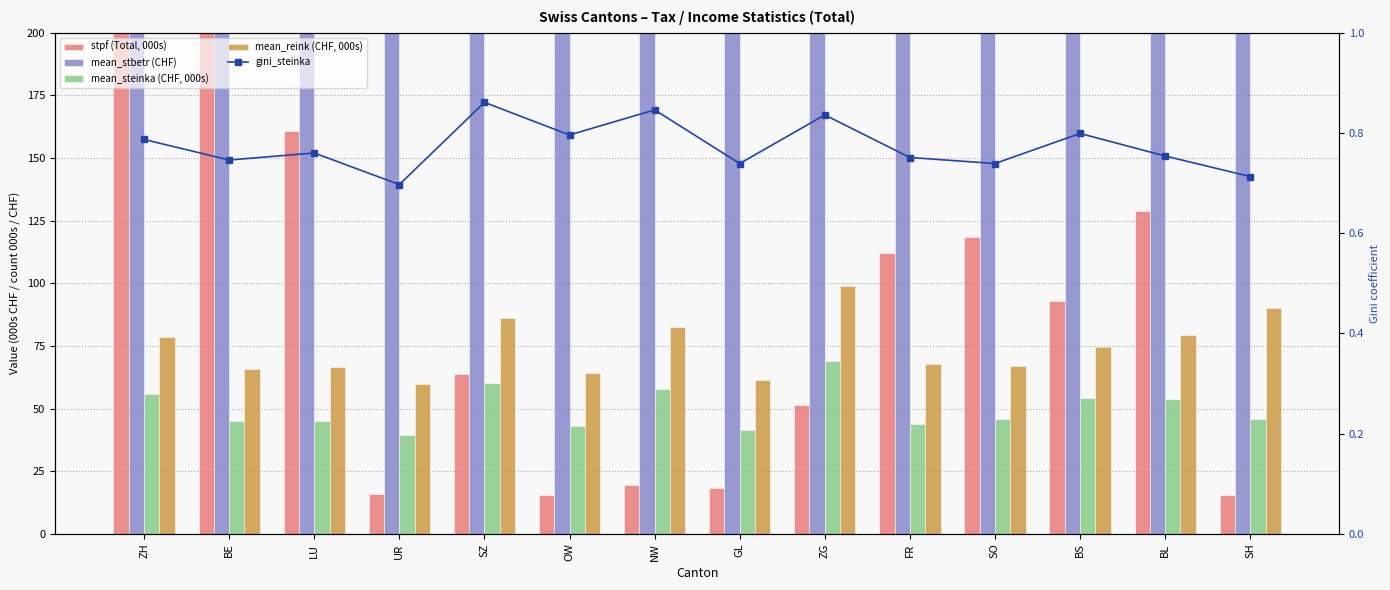

What position from the right is SO?

4